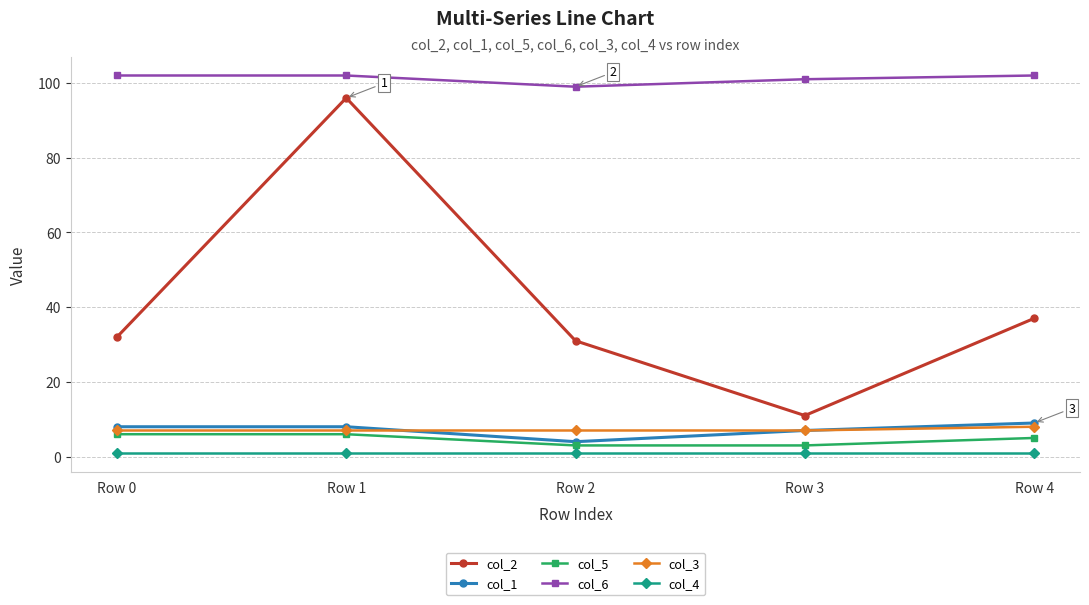

Between Row 0 and Row 3, which series saw the biggest shift?

col_2